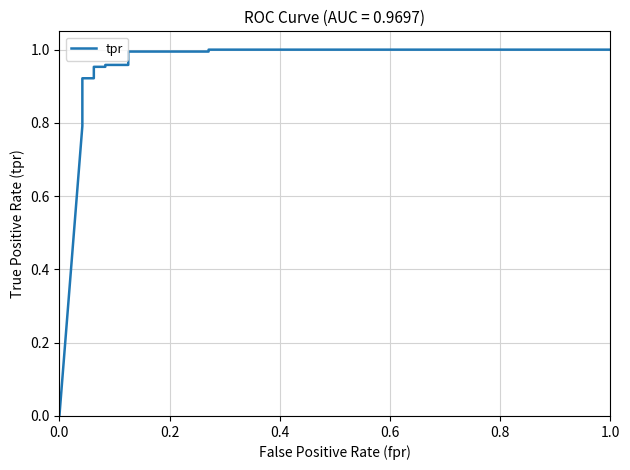

Reading left to right, list all the values displayed in this chart.

0.0	0.8	0.8	0.8	0.8	0.9	0.9	0.9	0.9	1.0	1.0	1.0	1.0	1.0	1.0	1.0	1.0